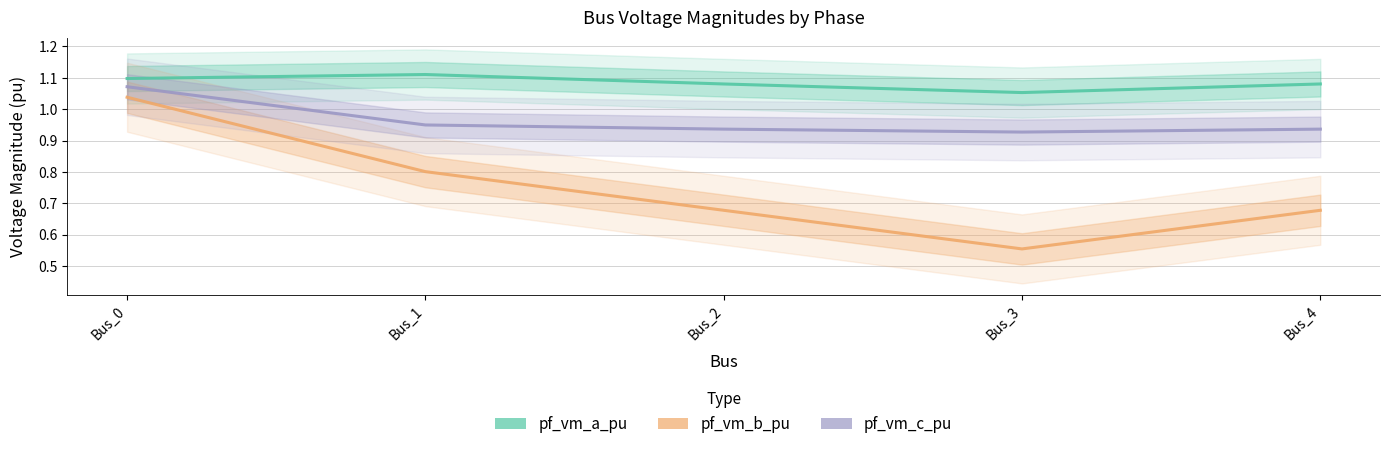

How many interior local valleys does the pf_vm_a_pu series have?

1